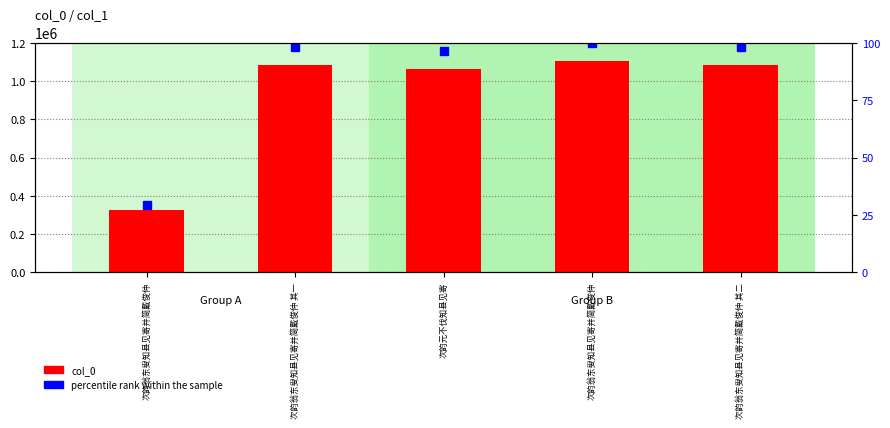

List the series in order of their overall mean, highest first.

col_0, percentile rank within the sample